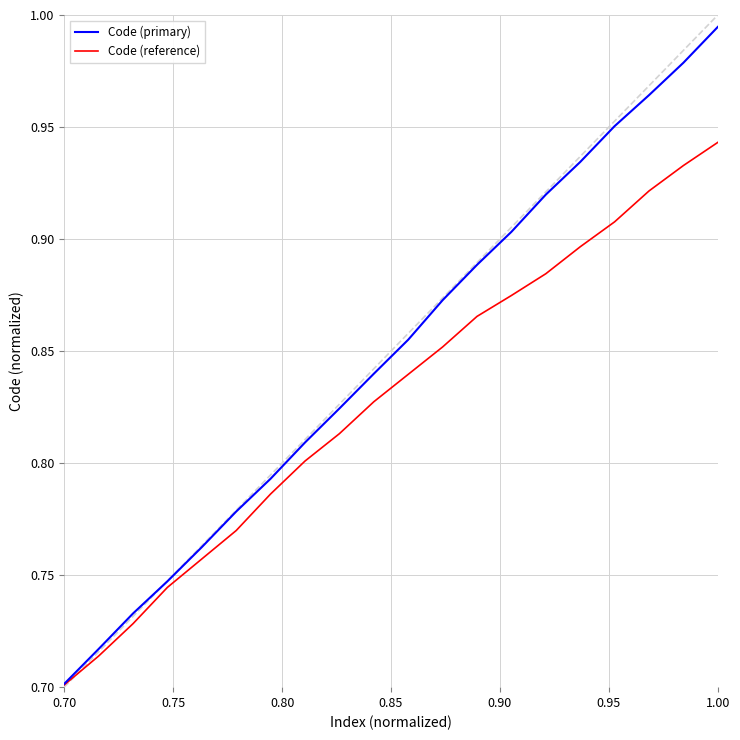

Which series has the largest range (max minus min)?

Code (primary)